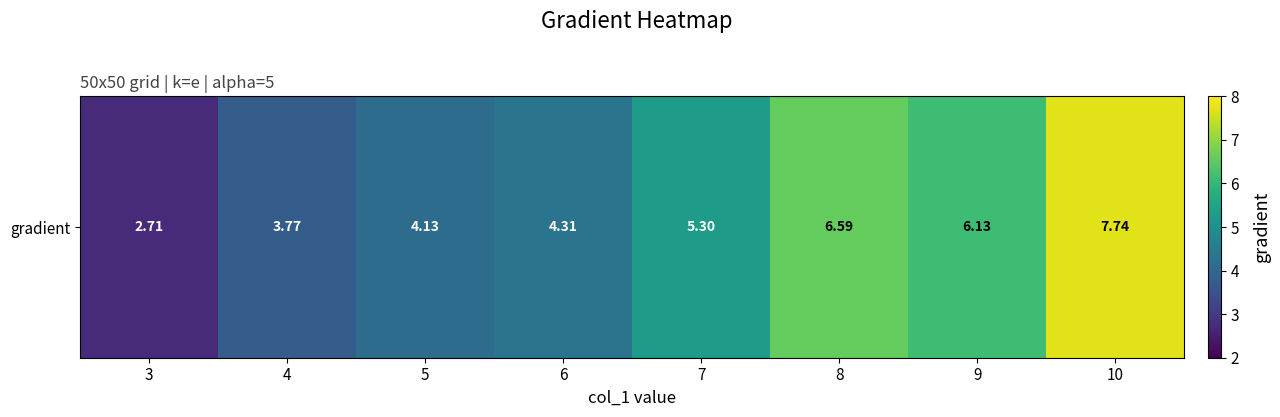

At which label does the data first exceed 5?

7